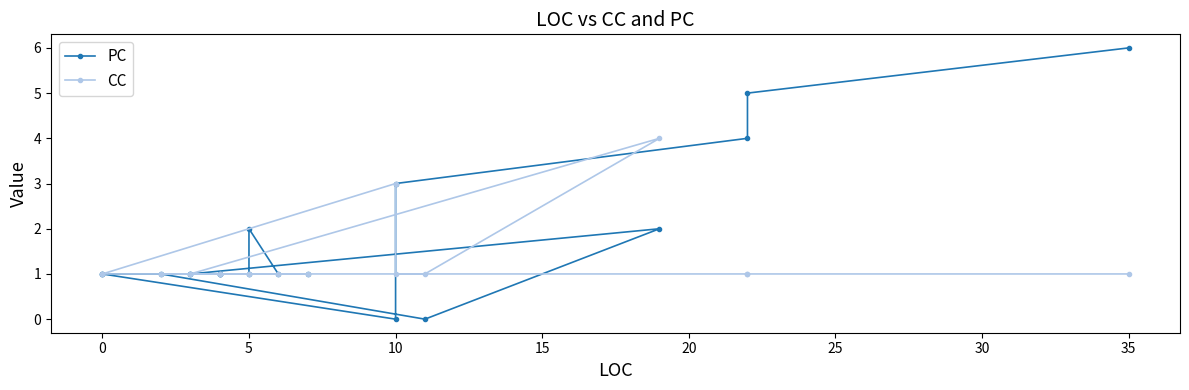

How many lines are shown in the chart?

2